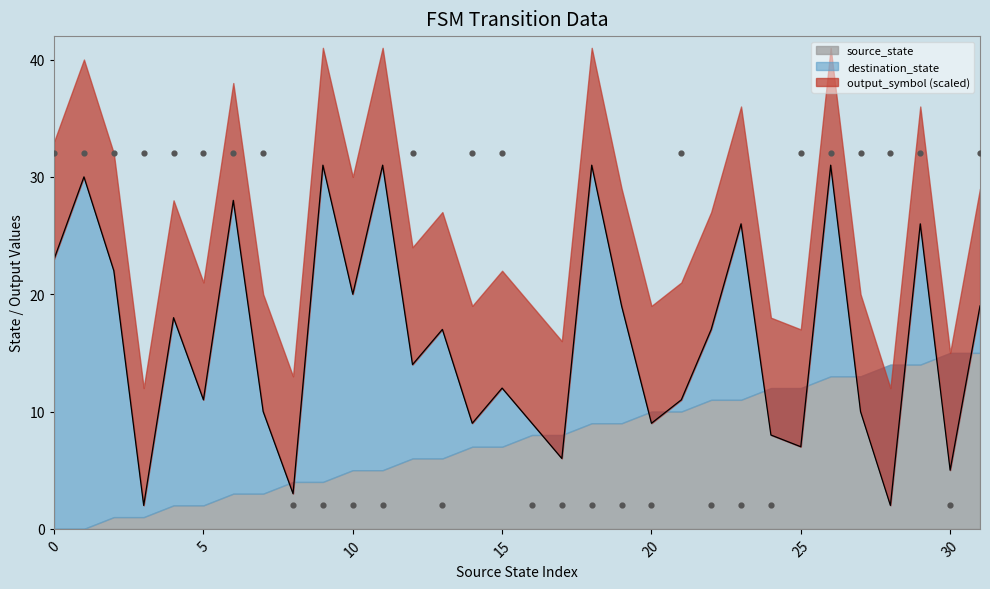

Which series has the largest Y range (max minus min)?

output_symbol